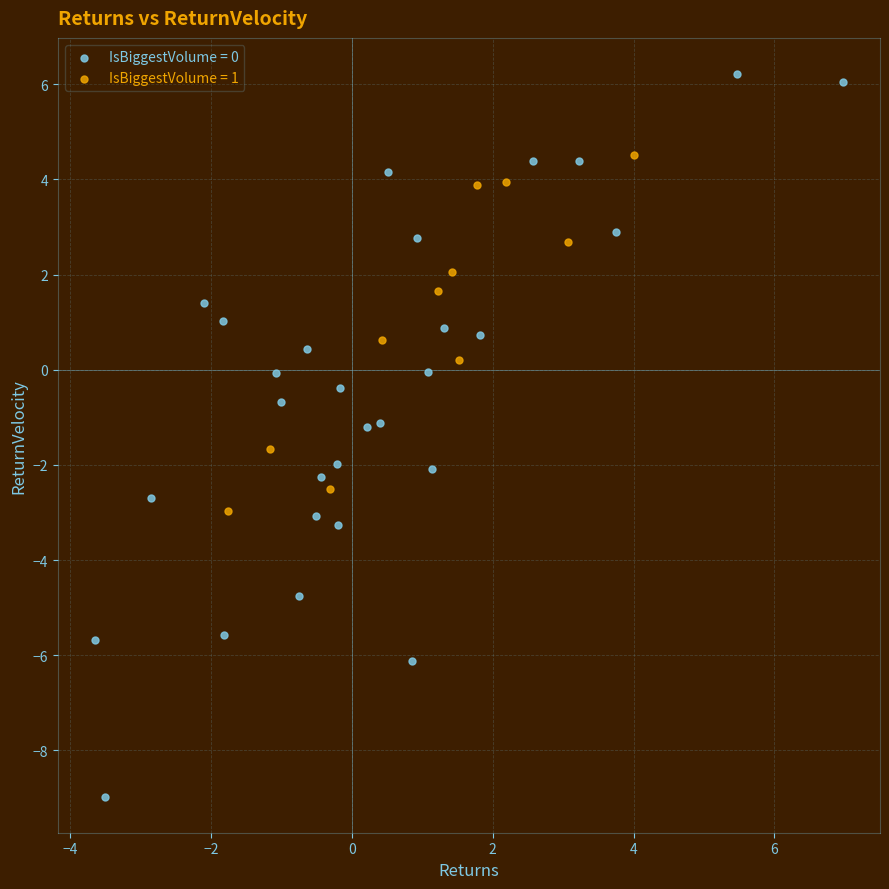

Which series reaches the minimum Y coordinate?

IsBiggestVolume = 0